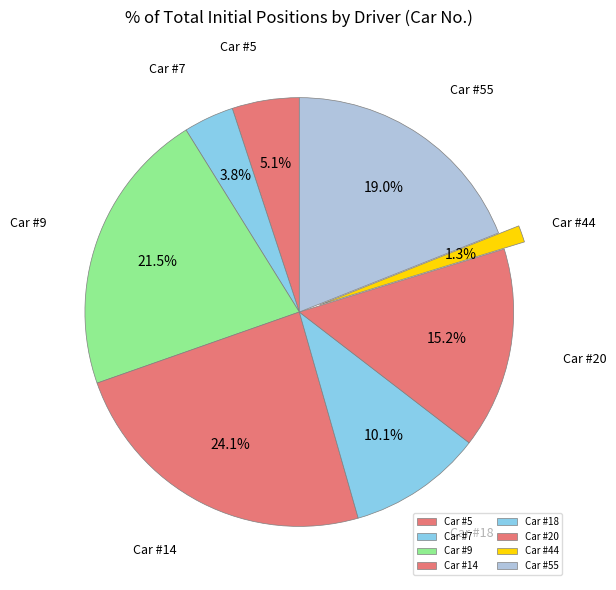

What is the smallest slice in the pie chart?

Car #44